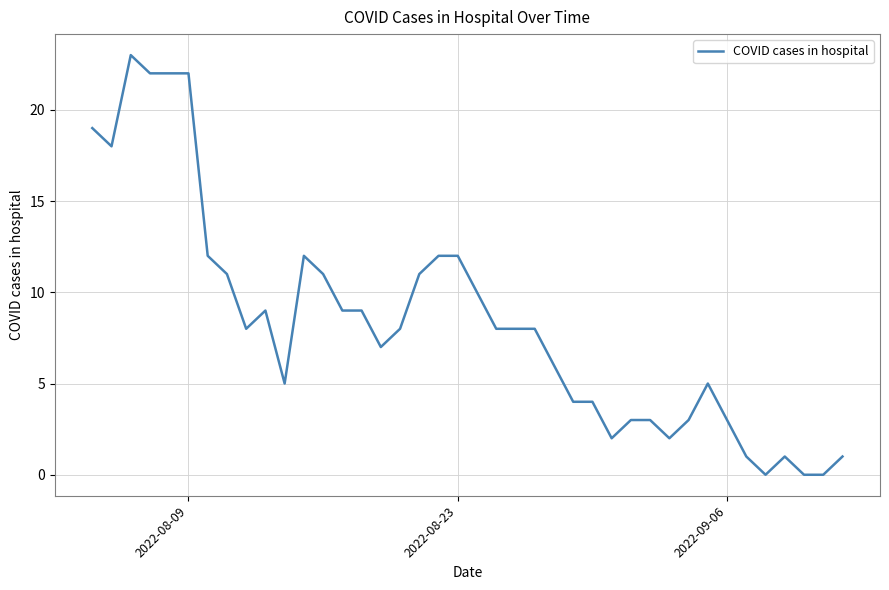

What is the difference between the maximum and minimum values?

23